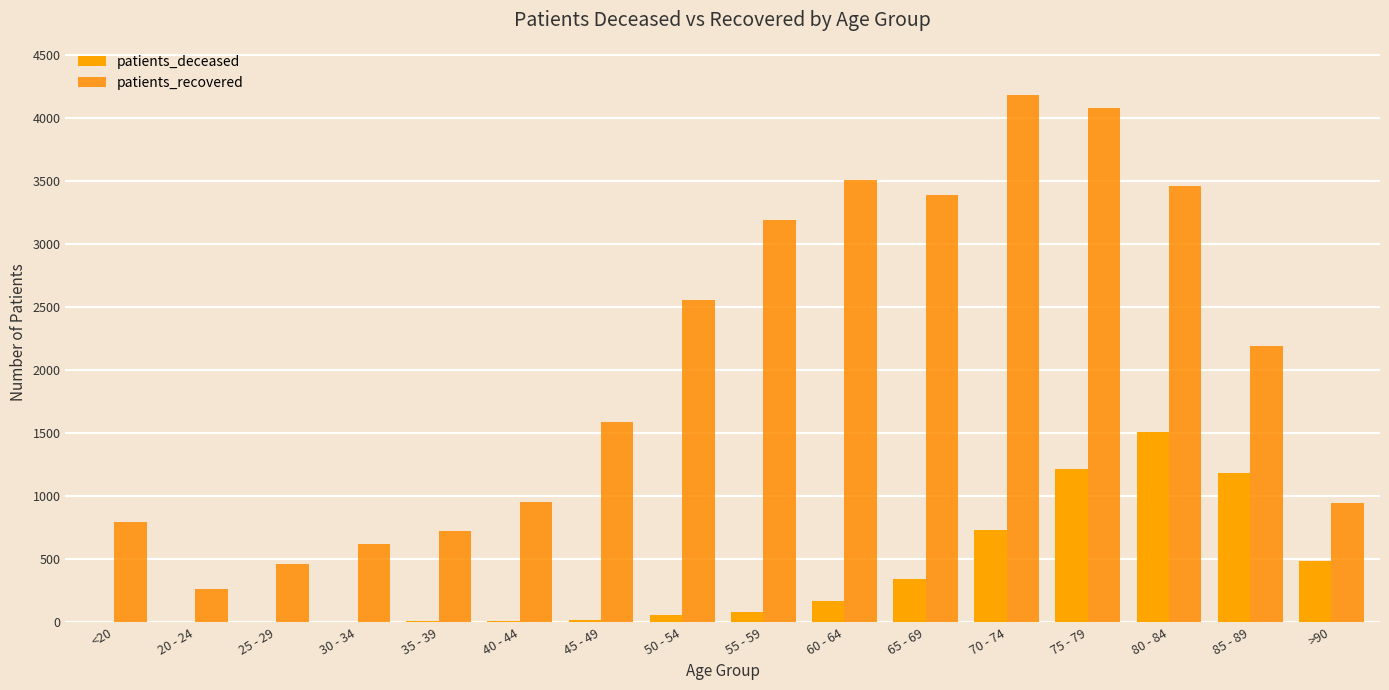

At which category is the sum across all series the highest?

75 - 79